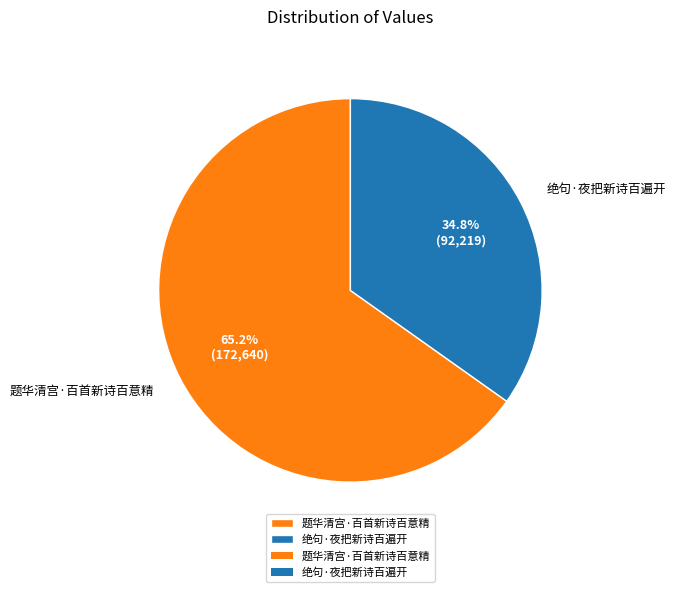

To the nearest percent, what percentage of the pie is 题华清宫·百首新诗百意精?

65%